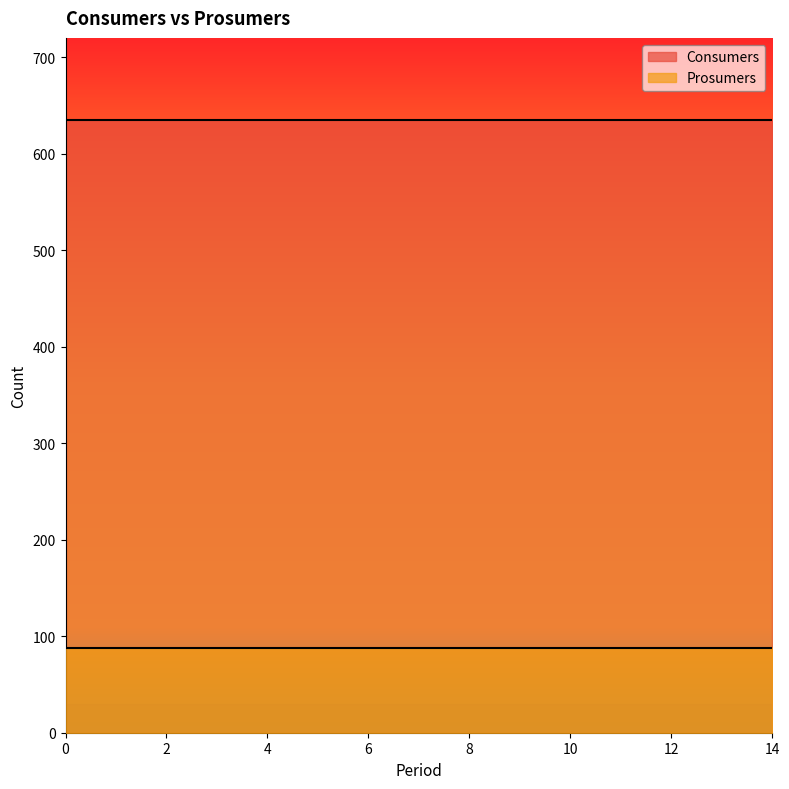

At how many categories does at least one series exceed 175?

15